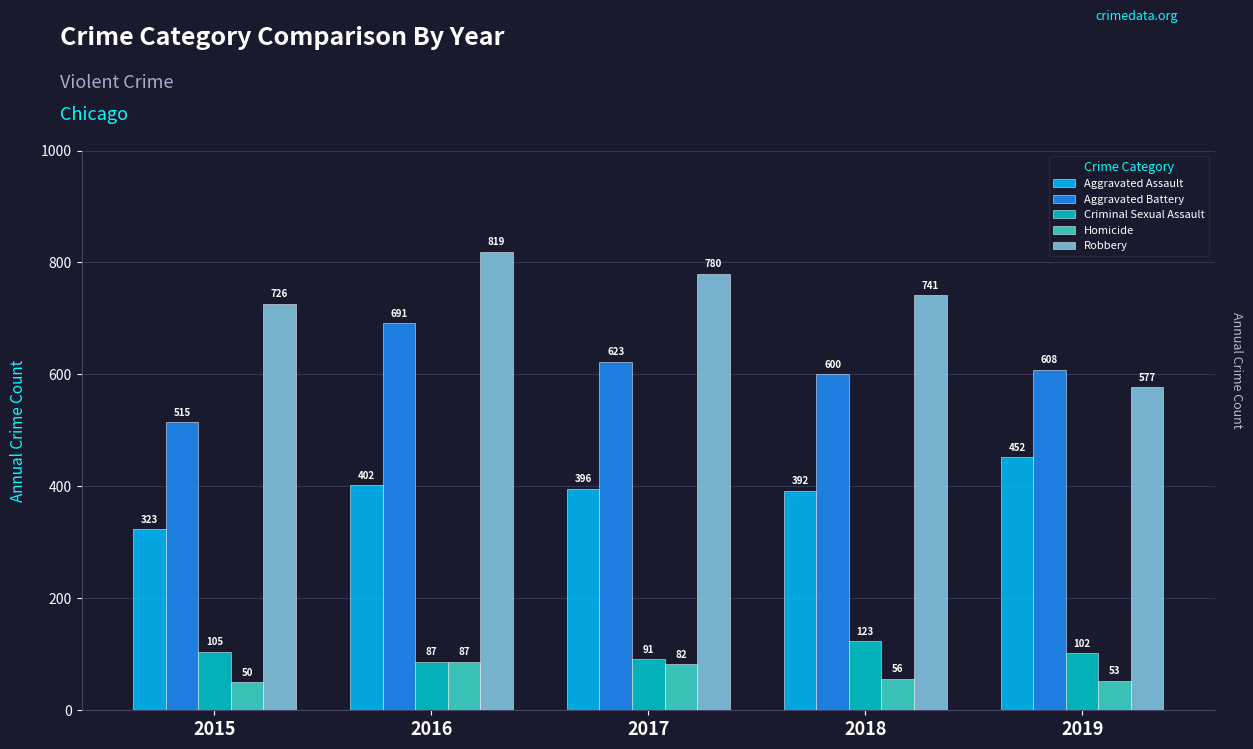

The Robbery series shows 475 at 2016. True or false?

False